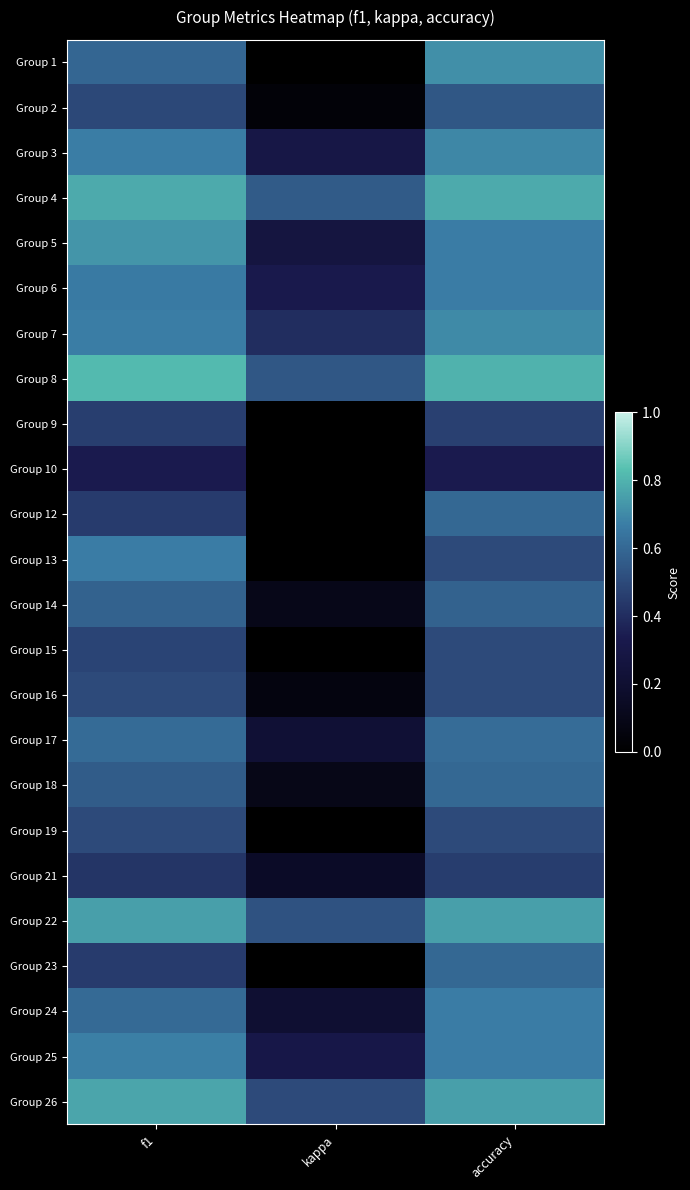

Reading right to left, transcribe all the data shown in this chart.

Group 1: accuracy=0.7	kappa=0.0	f1=0.6
Group 2: accuracy=0.5	kappa=0.0	f1=0.5
Group 3: accuracy=0.7	kappa=0.3	f1=0.7
Group 4: accuracy=0.8	kappa=0.6	f1=0.8
Group 5: accuracy=0.7	kappa=0.3	f1=0.7
Group 6: accuracy=0.7	kappa=0.3	f1=0.7
Group 7: accuracy=0.7	kappa=0.4	f1=0.7
Group 8: accuracy=0.8	kappa=0.5	f1=0.8
Group 9: accuracy=0.5	kappa=0.0	f1=0.5
Group 10: accuracy=0.3	kappa=0.0	f1=0.3
Group 12: accuracy=0.6	kappa=0.0	f1=0.5
Group 13: accuracy=0.5	kappa=0.0	f1=0.7
Group 14: accuracy=0.6	kappa=0.1	f1=0.6
Group 15: accuracy=0.5	kappa=0.0	f1=0.5
Group 16: accuracy=0.5	kappa=0.1	f1=0.5
Group 17: accuracy=0.6	kappa=0.2	f1=0.6
Group 18: accuracy=0.6	kappa=0.1	f1=0.6
Group 19: accuracy=0.5	kappa=0.0	f1=0.5
Group 21: accuracy=0.5	kappa=0.2	f1=0.4
Group 22: accuracy=0.8	kappa=0.5	f1=0.8
Group 23: accuracy=0.6	kappa=0.0	f1=0.5
Group 24: accuracy=0.7	kappa=0.2	f1=0.6
Group 25: accuracy=0.7	kappa=0.3	f1=0.7
Group 26: accuracy=0.8	kappa=0.5	f1=0.8